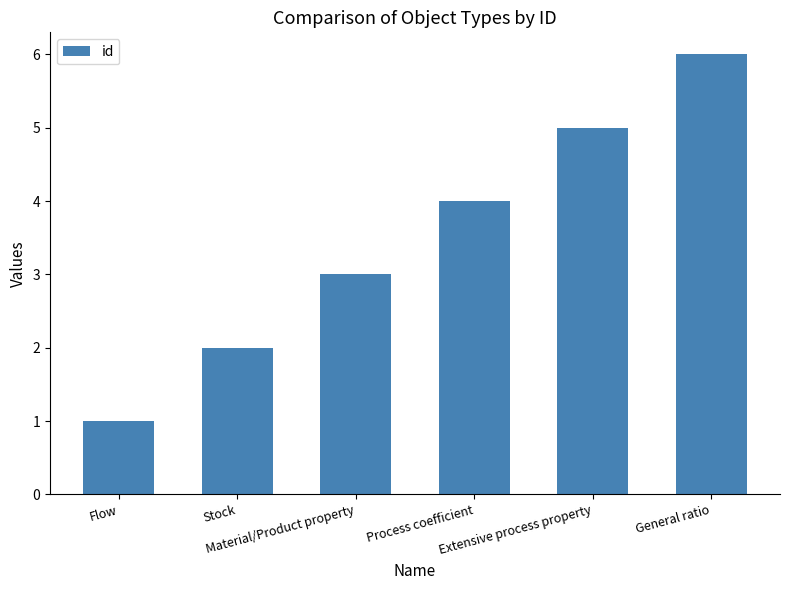

What is the change in value from Process coefficient to General ratio?

+2